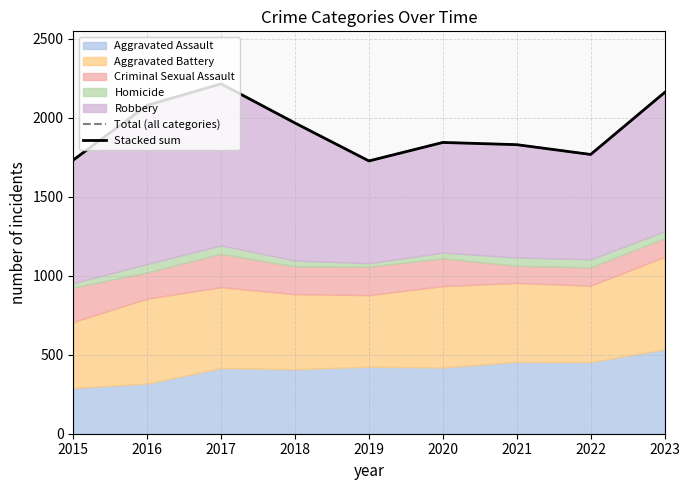

Is the value of Total (all categories) at 2019 greater than the value of Stacked sum at 2022?

No